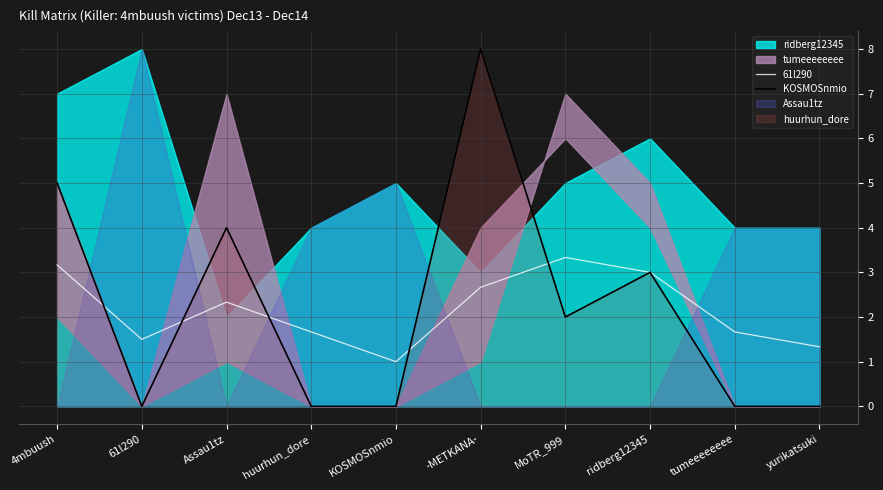

Which category has the highest value in the KOSMOSnmio series?

-METKANA-